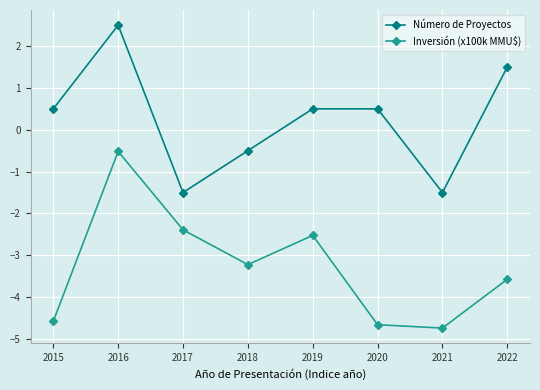

At which category does the chart reach its peak across all series?

2016